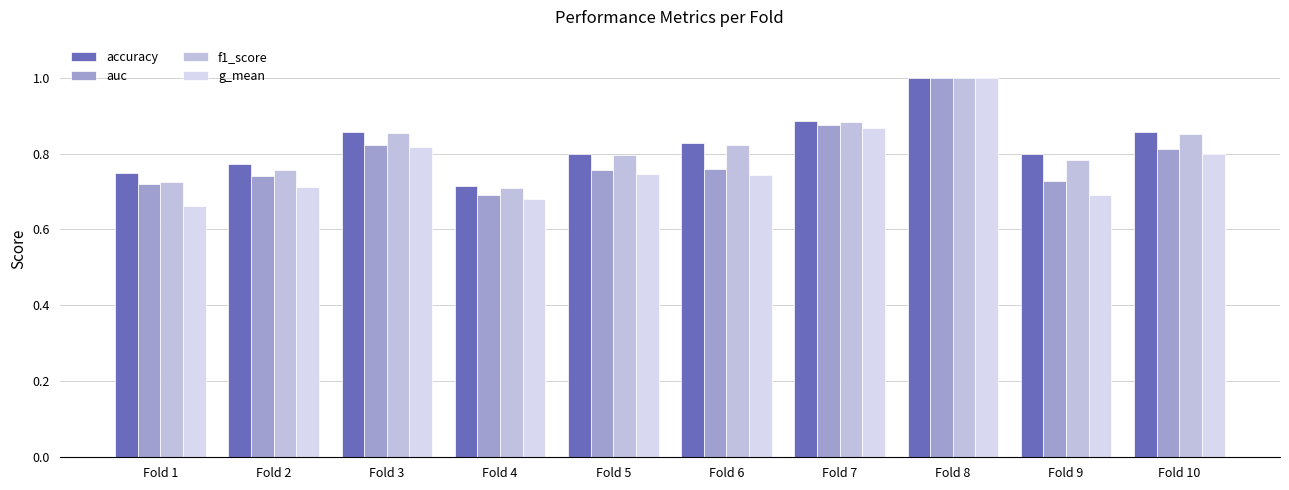

What is the minimum value shown in the chart?

0.7